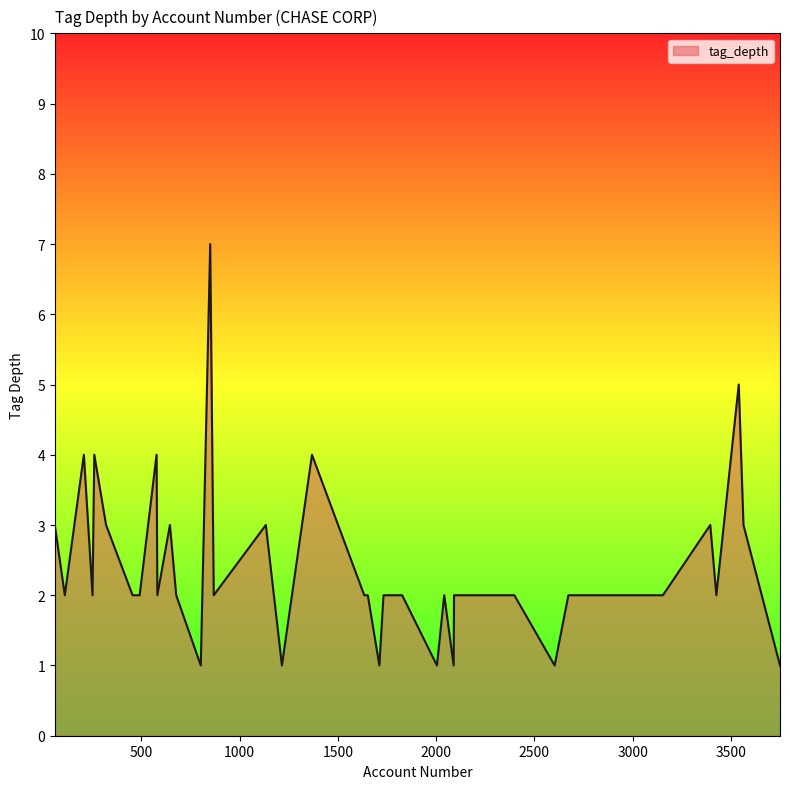

What is the difference between the maximum and minimum values?

6